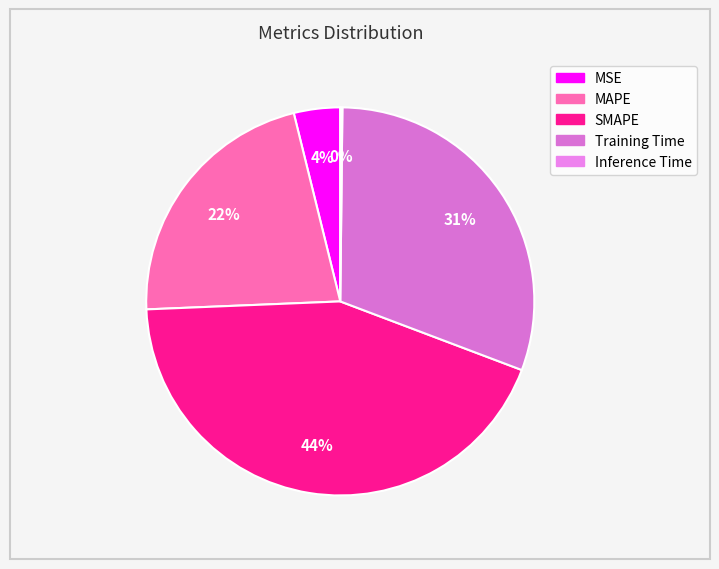

Is there any slice that represents more than half of the pie?

No